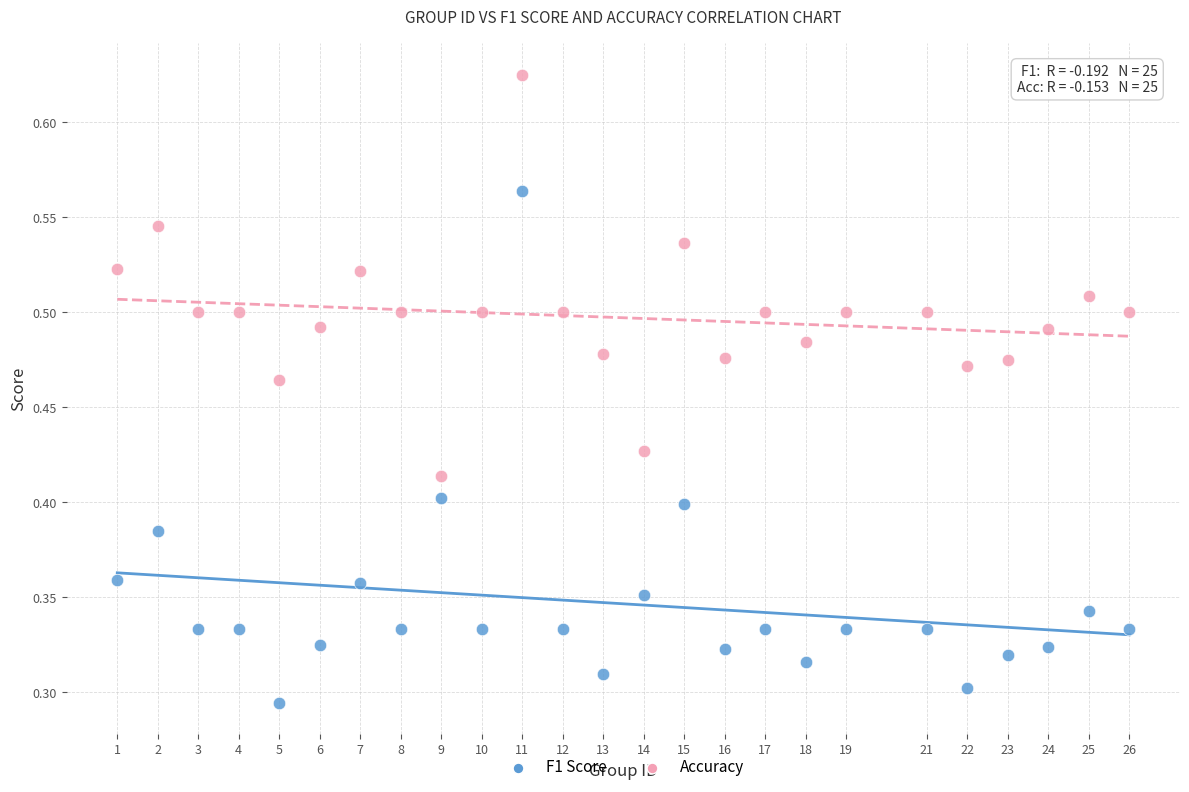

Across all data points, what is the range of X values (max minus min)?

25.0